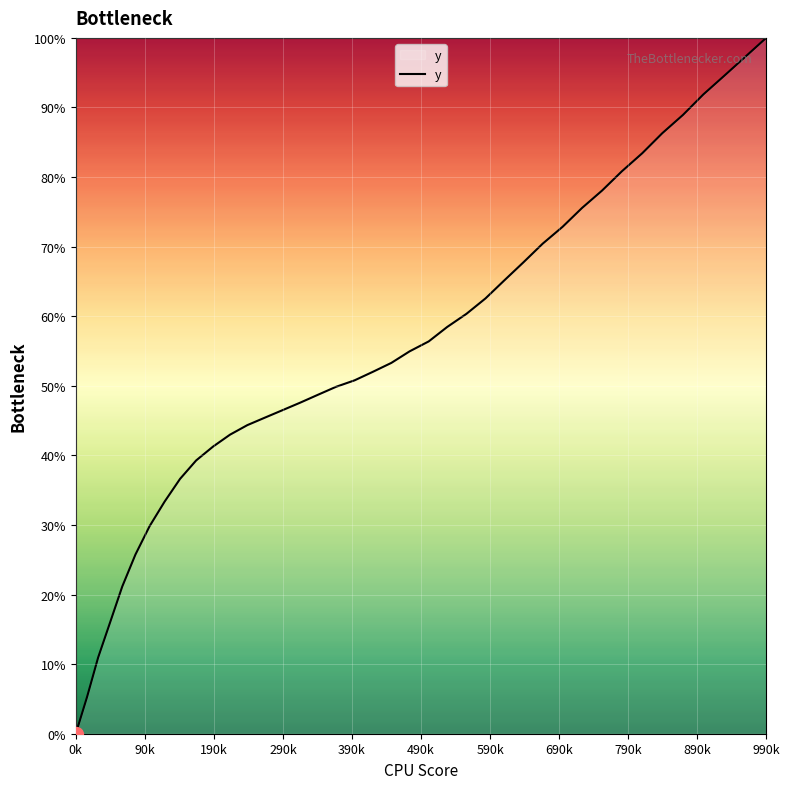

What is the maximum value shown in the chart?

100.0